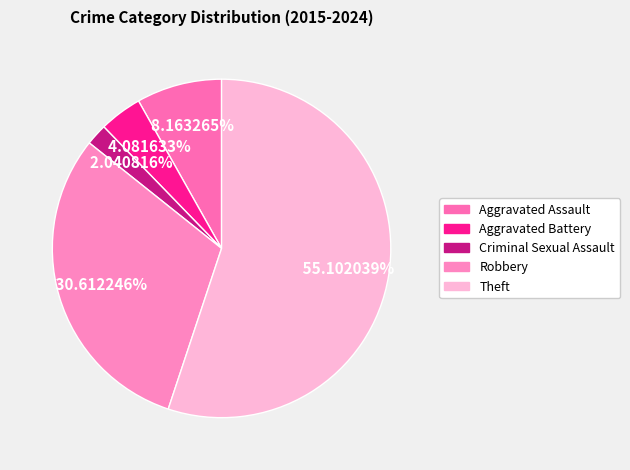

The Robbery slice represents 17% of the pie. True or false?

False